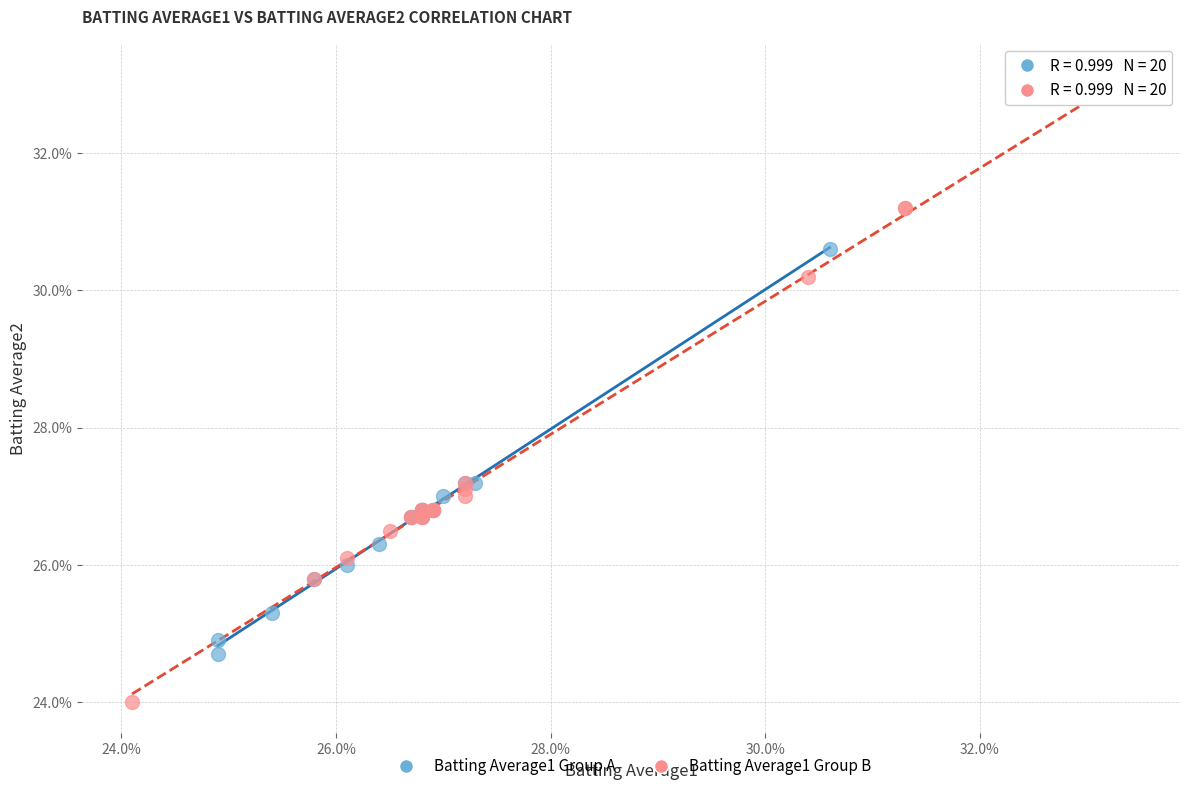

What are all the series names shown in the legend?

Batting Average1 Group A, Batting Average1 Group B